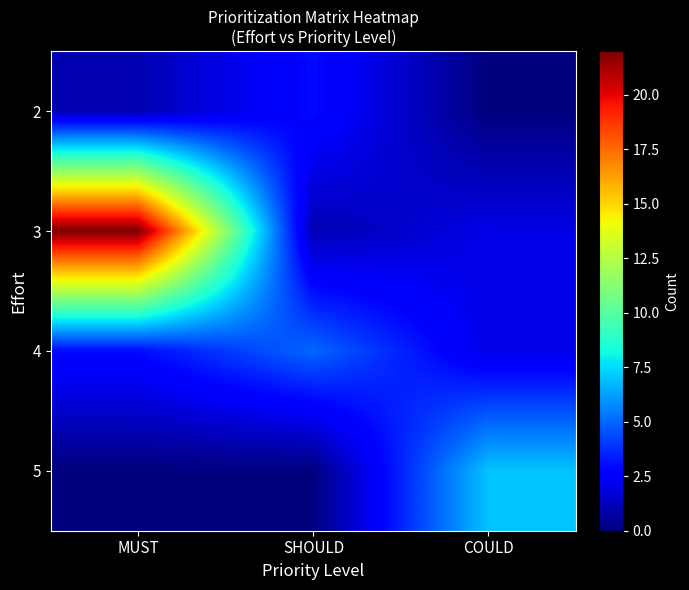

Rank the series by their maximum value, from lowest to highest.

2, 4, 5, 3